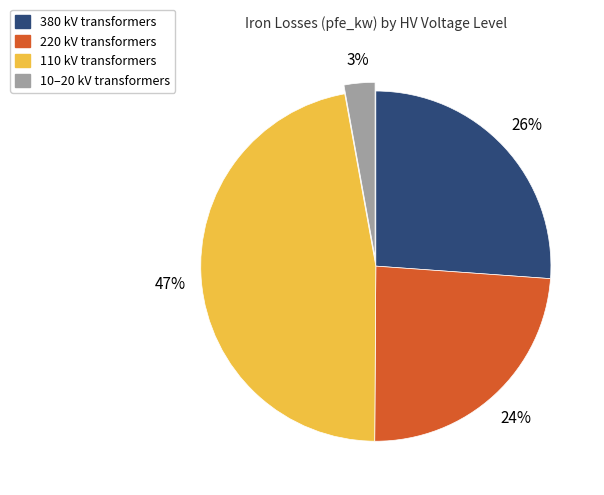

Is there any slice that represents more than half of the pie?

No